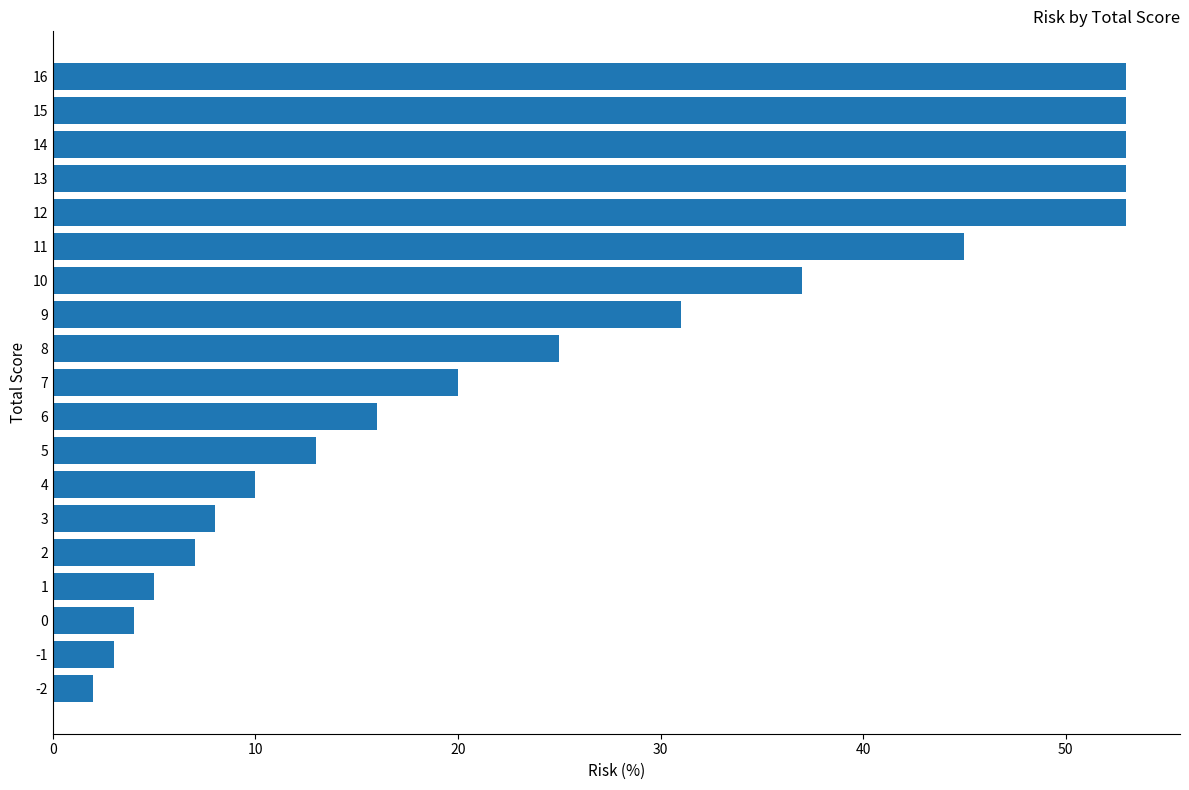

The chart shows a value of 31 at 9. True or false?

True